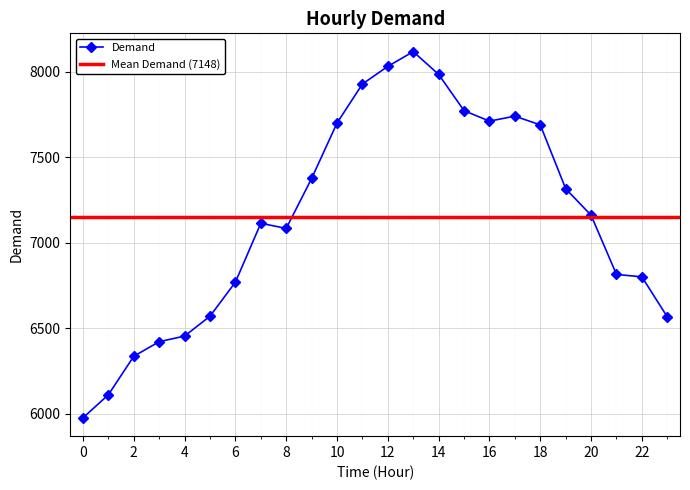

List the labels in order of value, smallest first.

0, 1, 2, 3, 4, 23, 5, 6, 22, 21, 8, 7, 20, 19, 9, 18, 10, 16, 17, 15, 11, 14, 12, 13